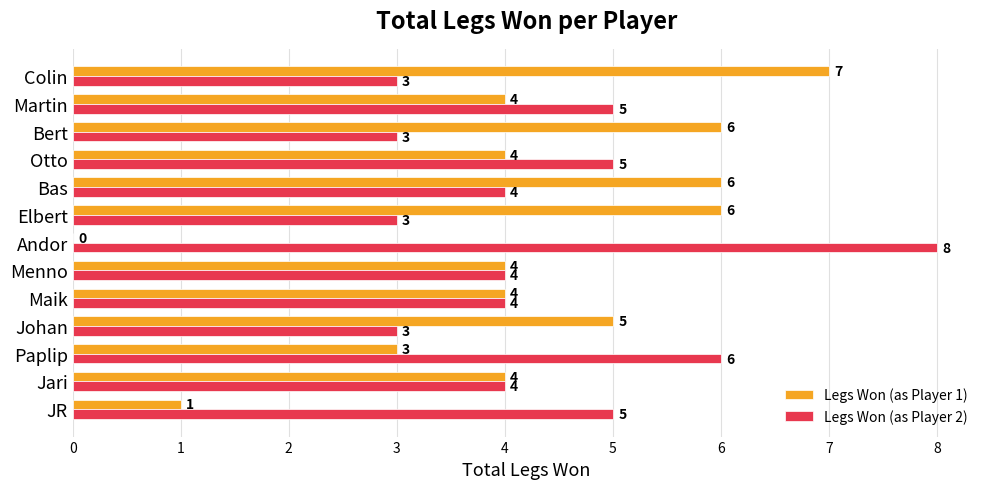

Is the value of Legs Won (as Player 1) at Bas greater than the value of Legs Won (as Player 2) at Martin?

Yes